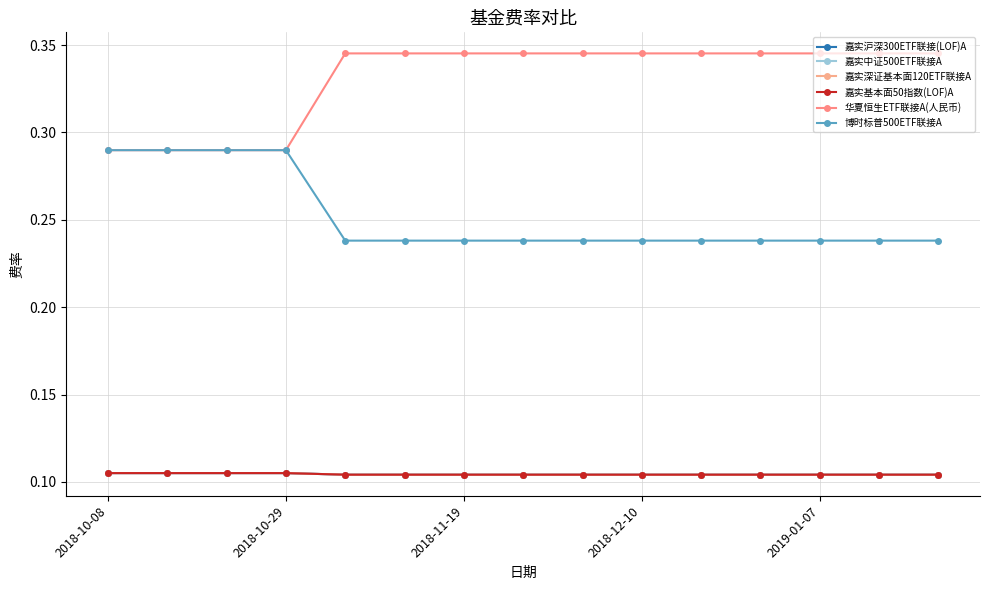

True or false: 嘉实中证500ETF联接A and 嘉实基本面50指数(LOF)A intersect in this chart.

False